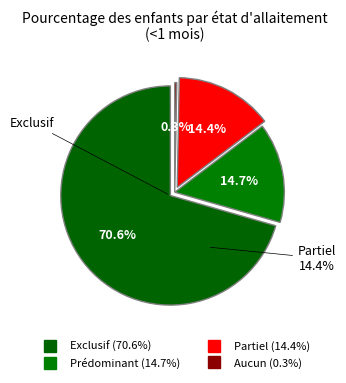

Count the number of slices in the pie.

4